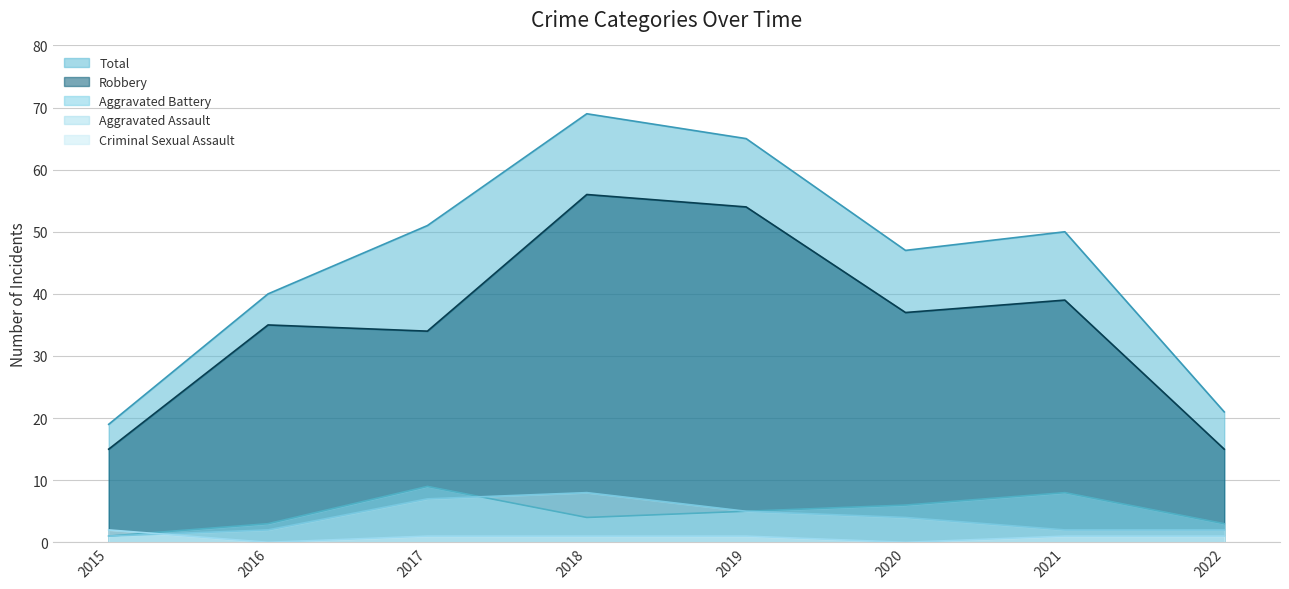

What is the value of the Aggravated Battery point at the 2nd from the left?

3